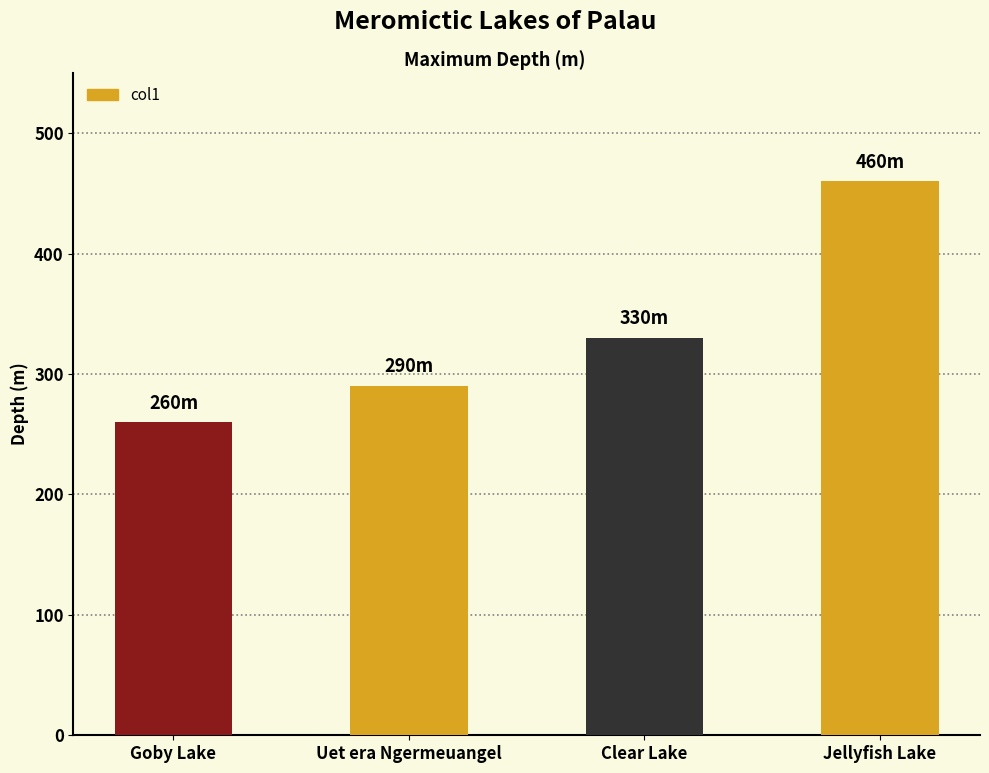

Rank the categories by value from lowest to highest.

Goby Lake, Uet era Ngermeuangel, Clear Lake, Jellyfish Lake